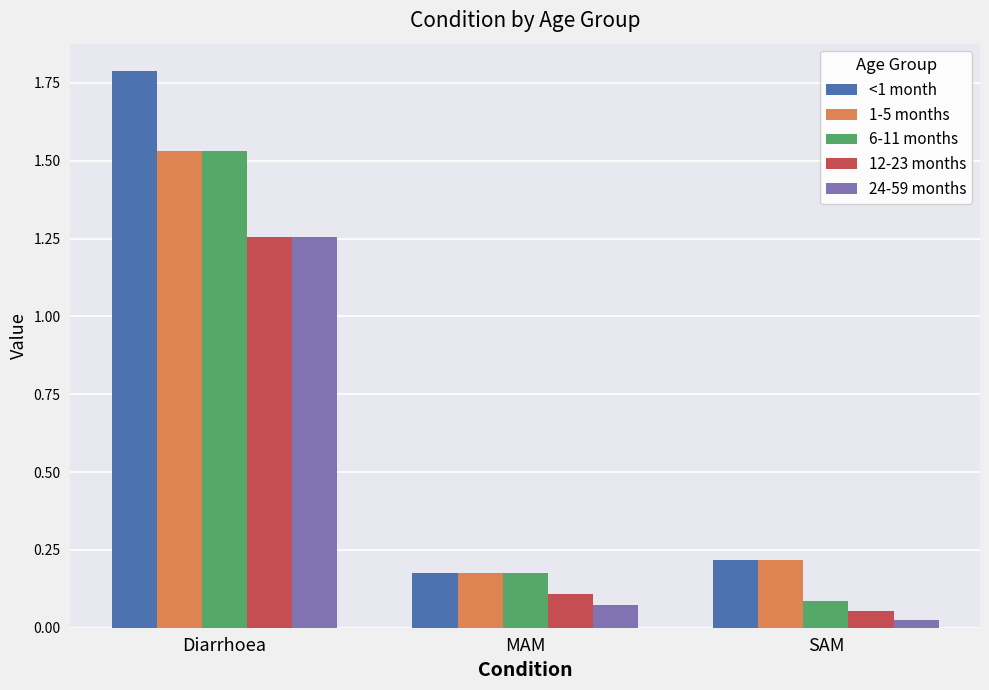

Which series has the largest range (max minus min)?

<1 month